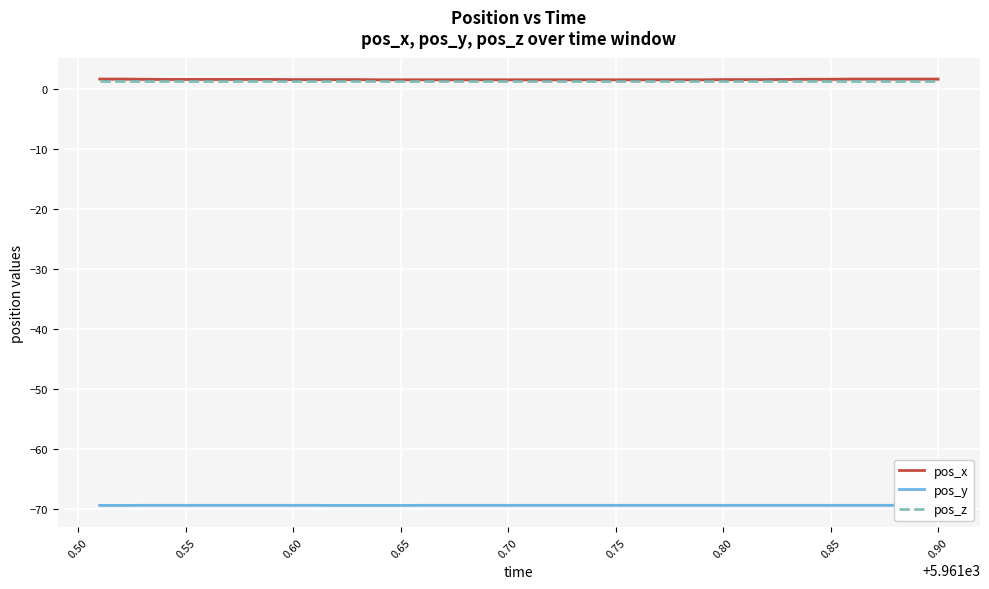

Which series has the largest total across all categories?

pos_x